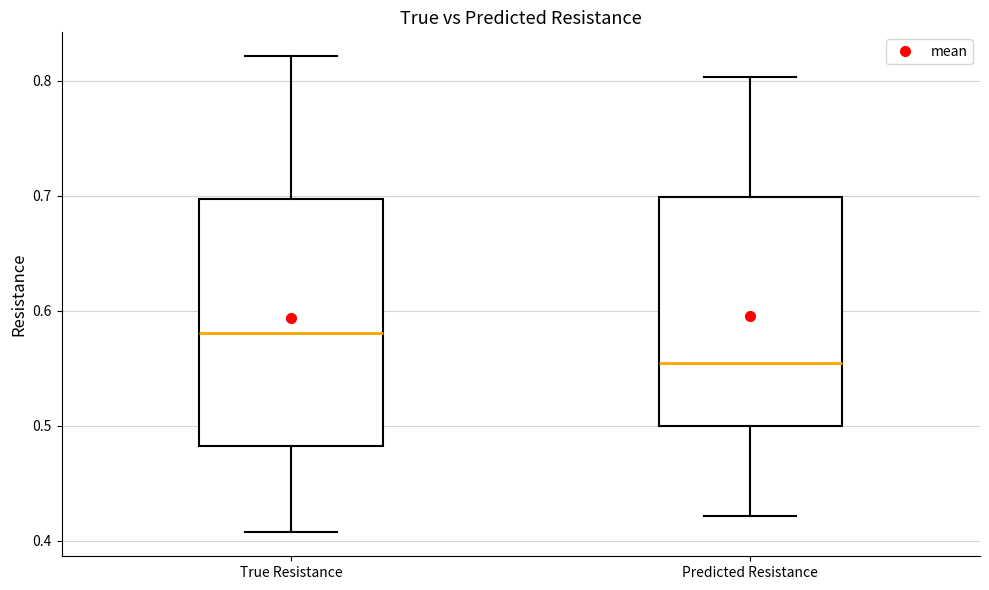

Comparing the boxes themselves (not the whiskers), which one is the tallest?

True Resistance